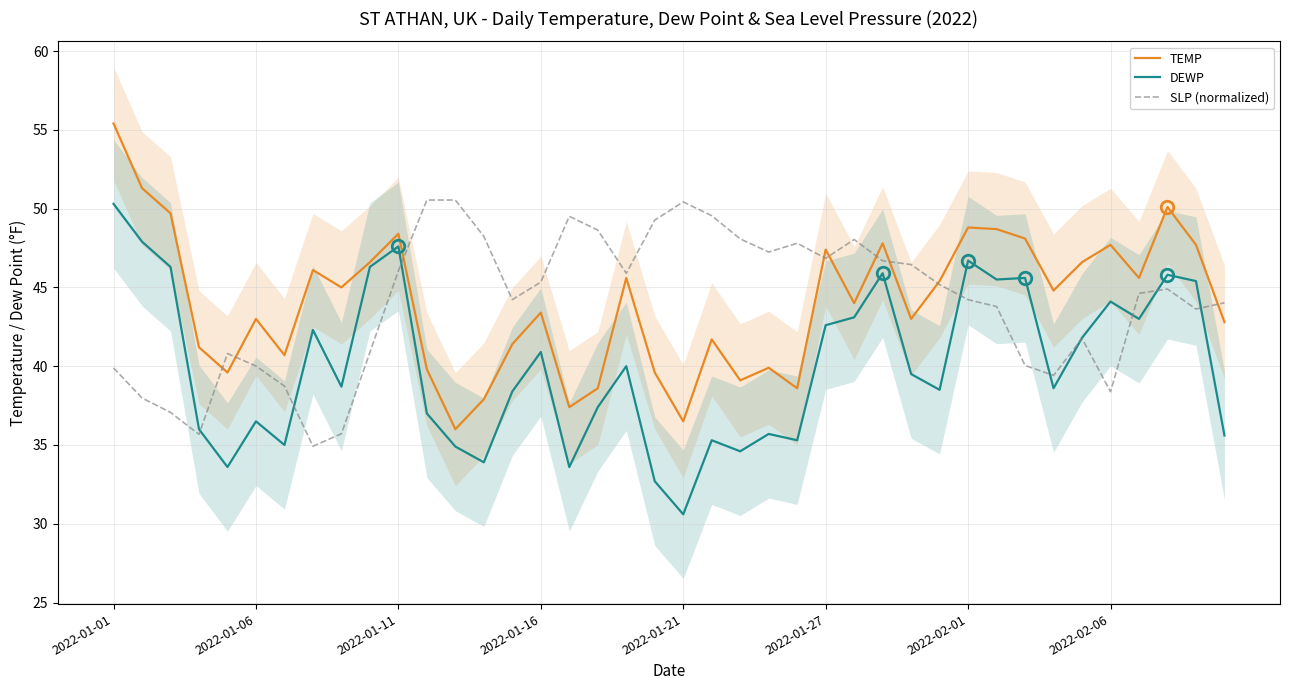

What is the difference between the maximum and minimum values in the TEMP series?

19.4